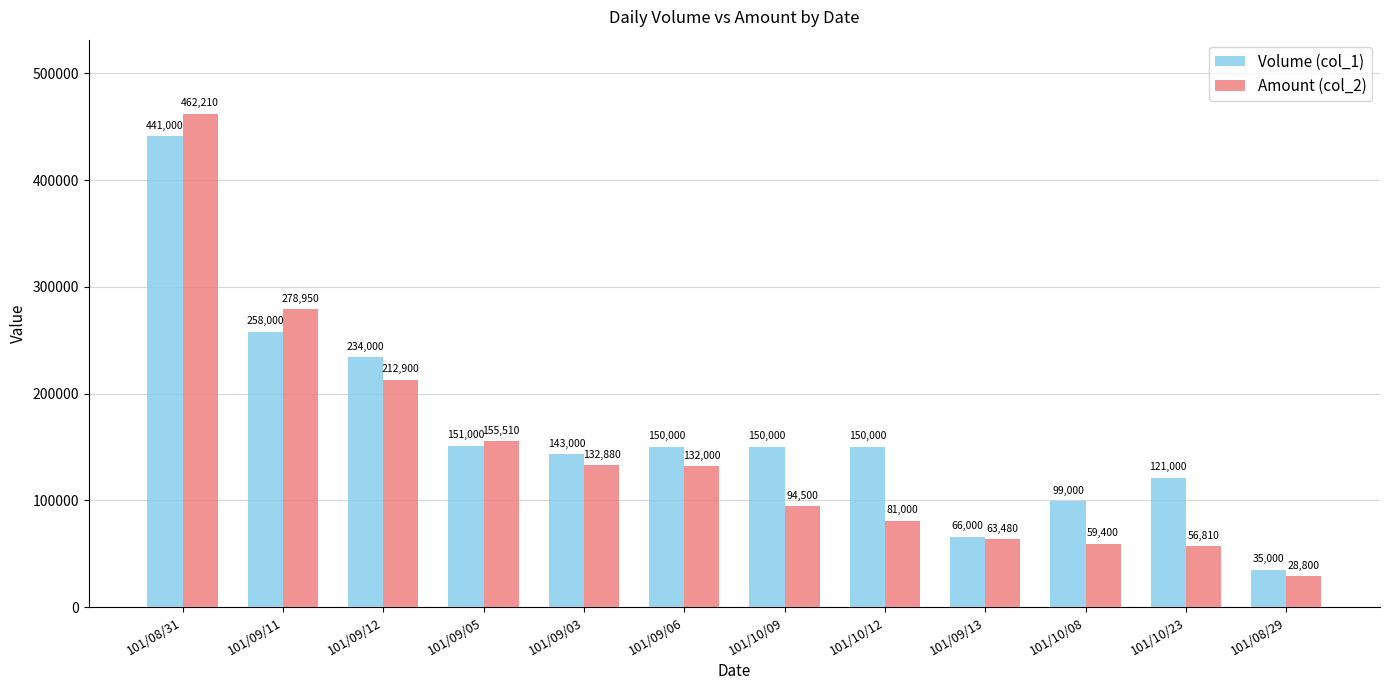

The value of Amount (col_2) at 101/08/31 is 767199. True or false?

False